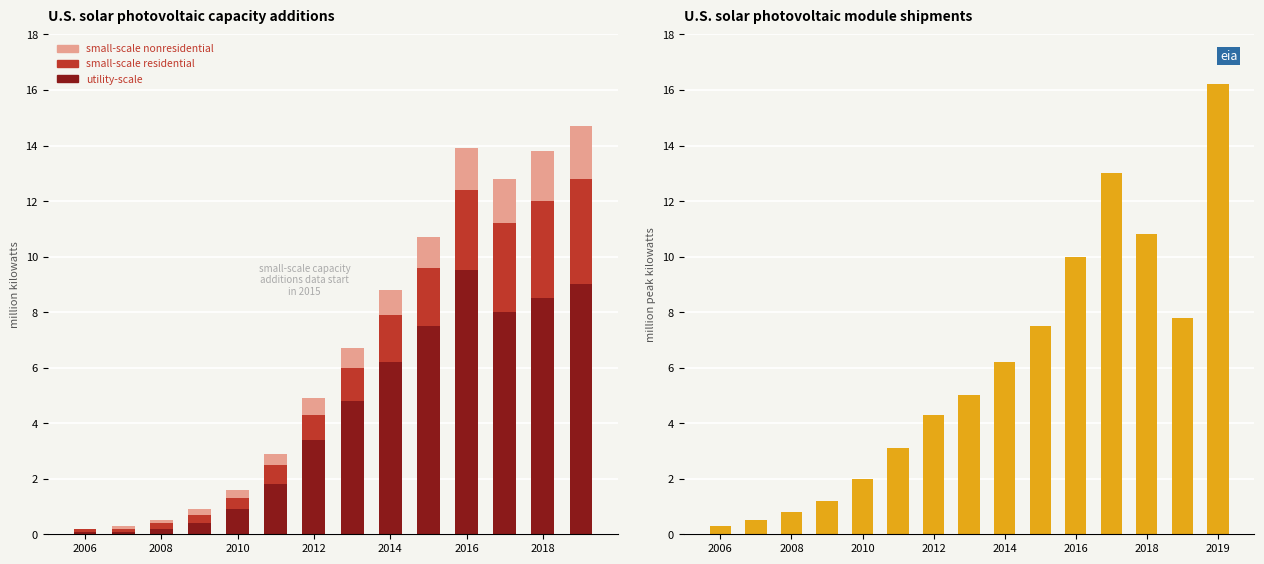

What are all the series names shown in the legend?

utility_scale, small_scale_residential, small_scale_nonresidential